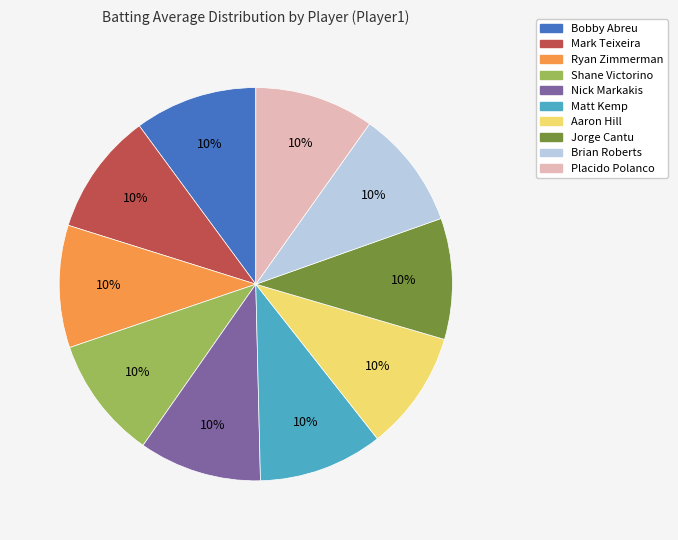

How many segments does this pie chart have?

10